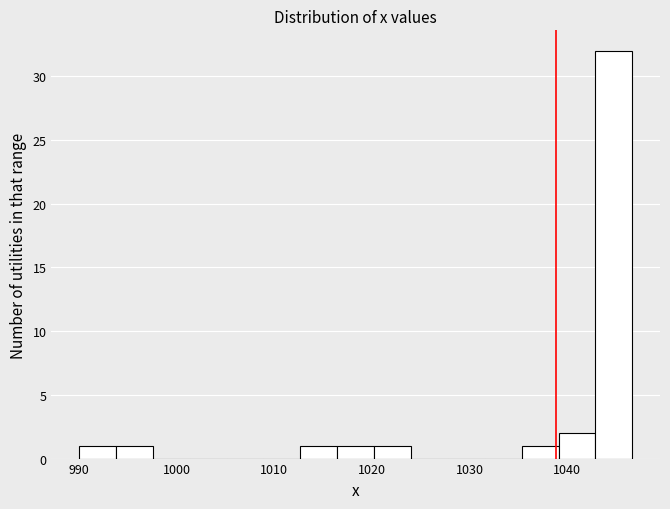

Read against the x-axis, roughly where is the centre of the tallest bar?

1045